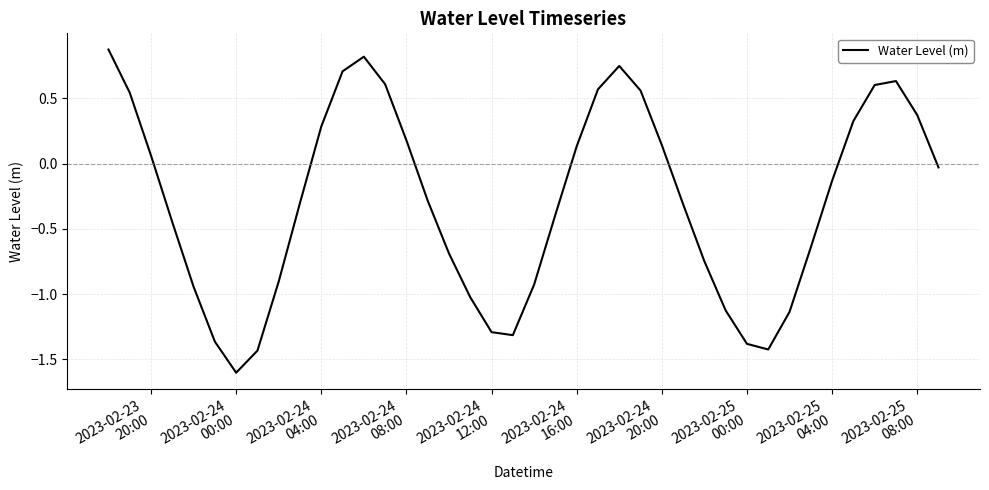

What is the difference between the maximum and minimum values?

2.5